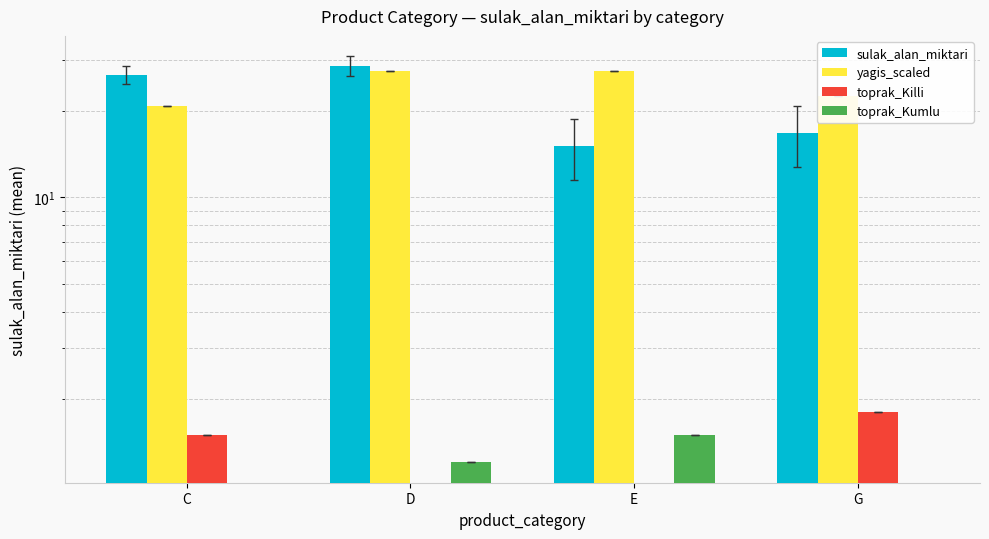

How many bars are there in each group?

4